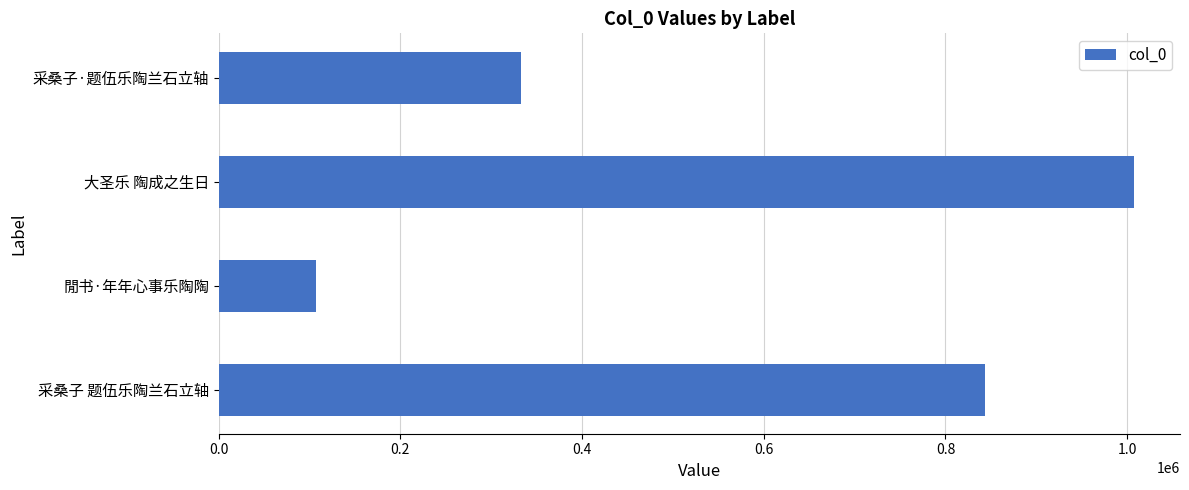

What is the approximate value at 采桑子·题伍乐陶兰石立轴?

333118